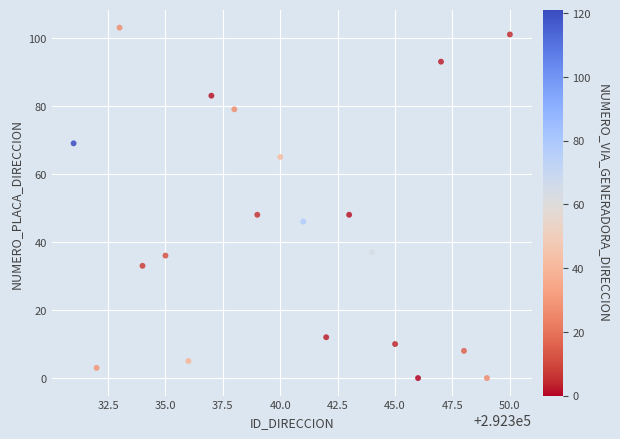

What is the range of X values (max minus min)?

19